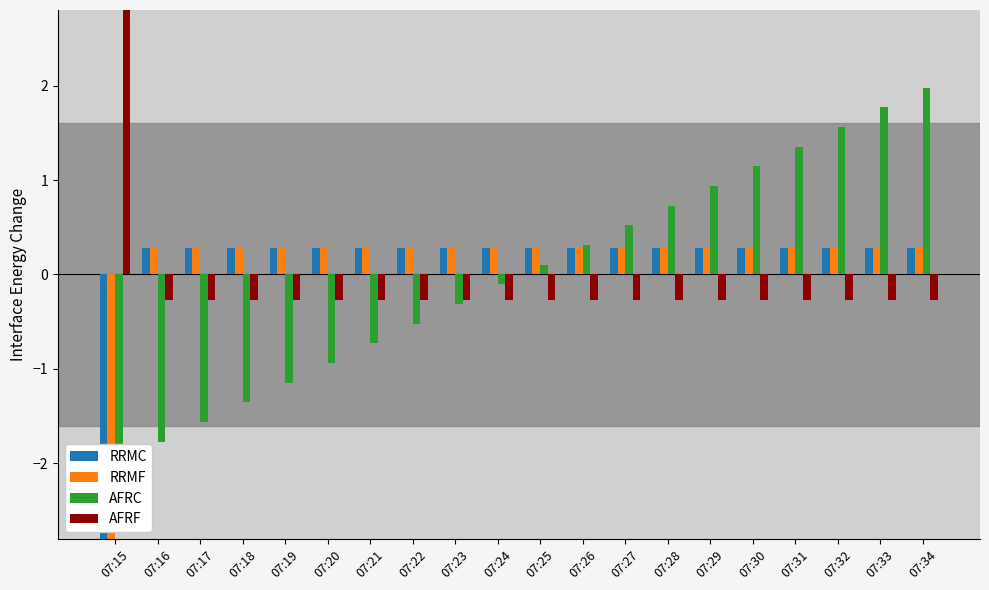

What is the spread (max minus min) of values at 07:28?

1.0